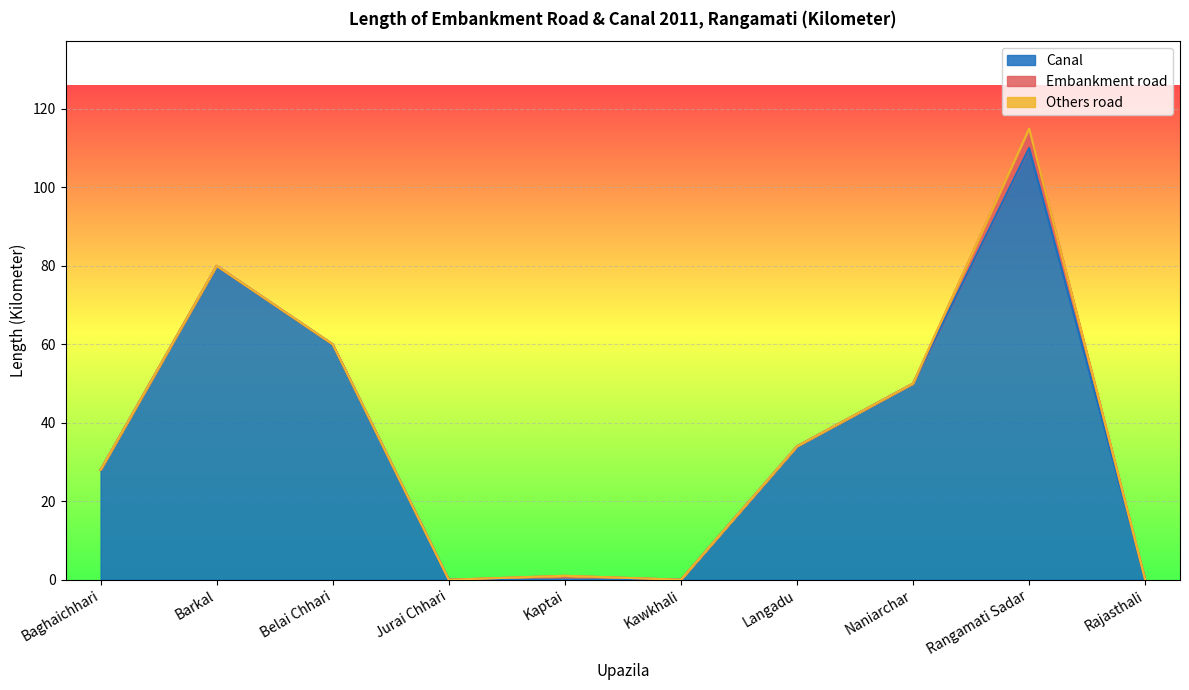

What is the sum of the Canal values at Kawkhali and Langadu?

34